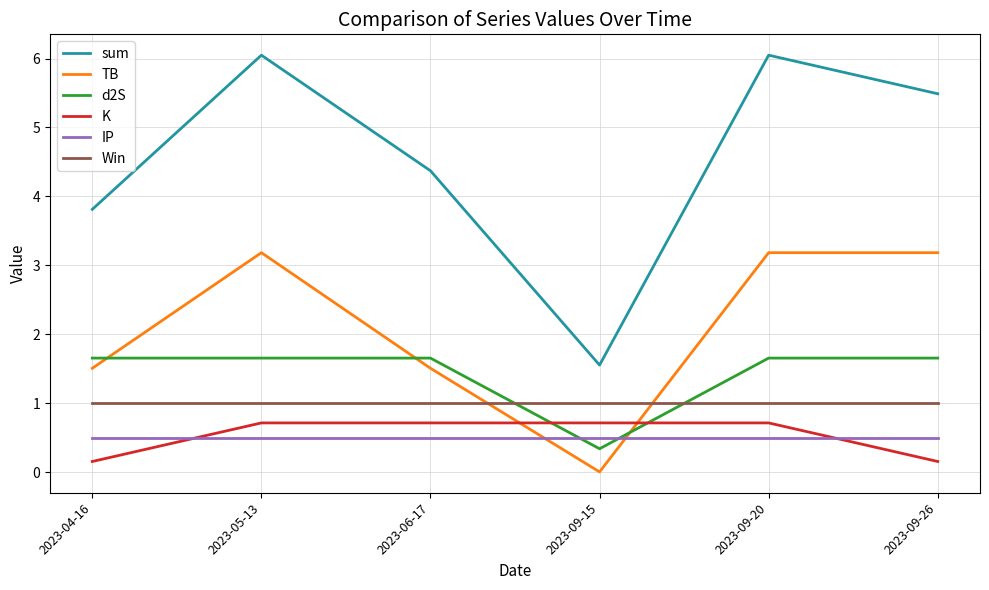

What position from the left is 2023-06-17?

3